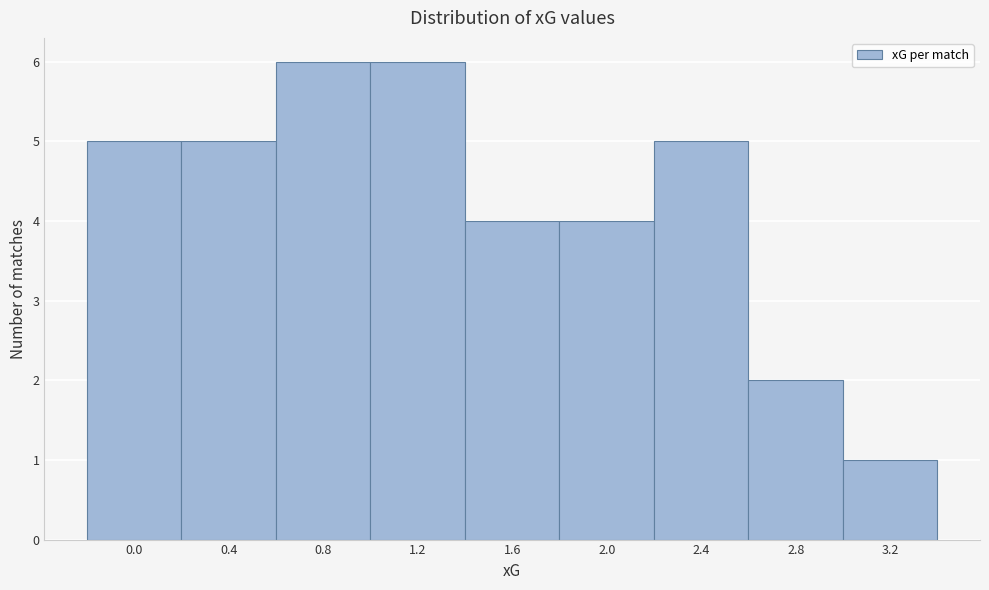

Reading right to left, what are all the values shown in this chart?

3.2=1	2.8=2	2.4=5	2.0=4	1.6=4	1.2=6	0.8=6	0.4=5	0.0=5